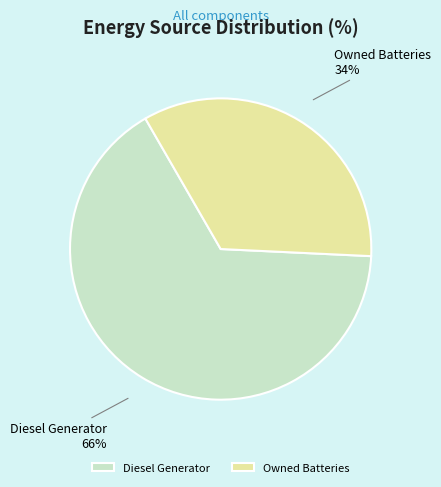

To the nearest percent, what portion does Diesel Generator represent?

66%